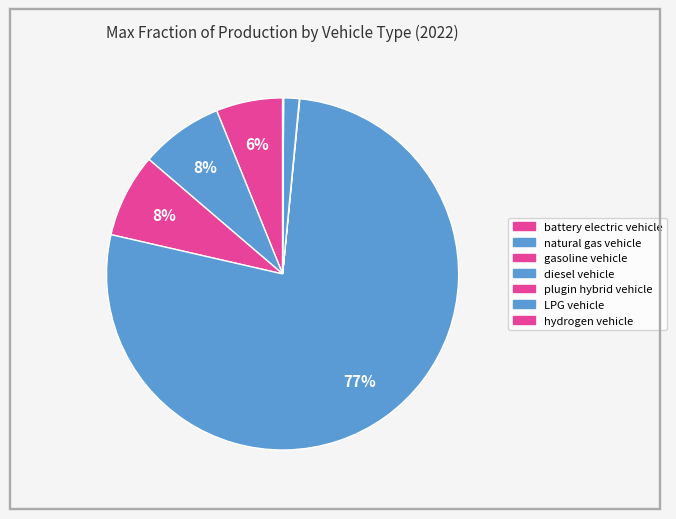

Between plugin hybrid vehicle and LPG vehicle, which is larger?

LPG vehicle